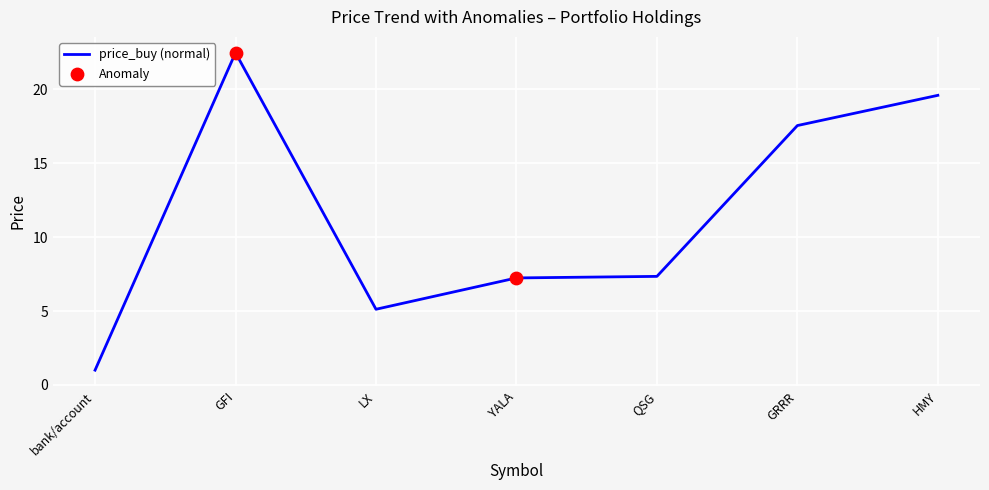

What is the ratio of the value at HMY to the value at LX?

3.8